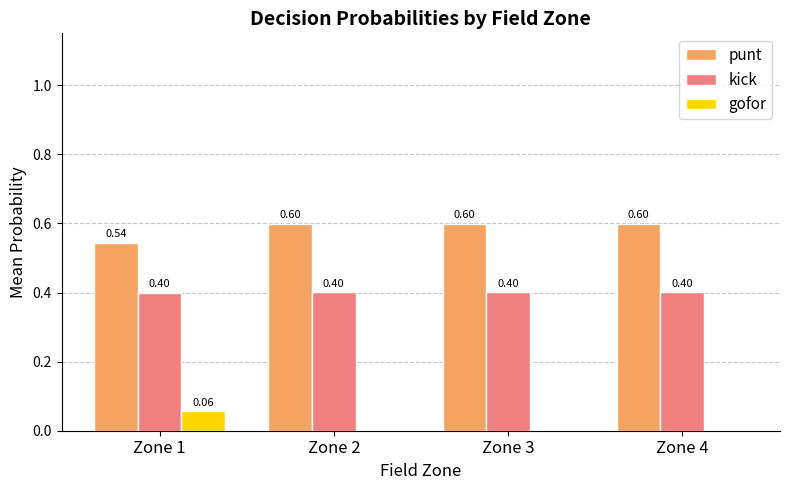

Is it true that punt equals 0.8 at Zone 4?

False